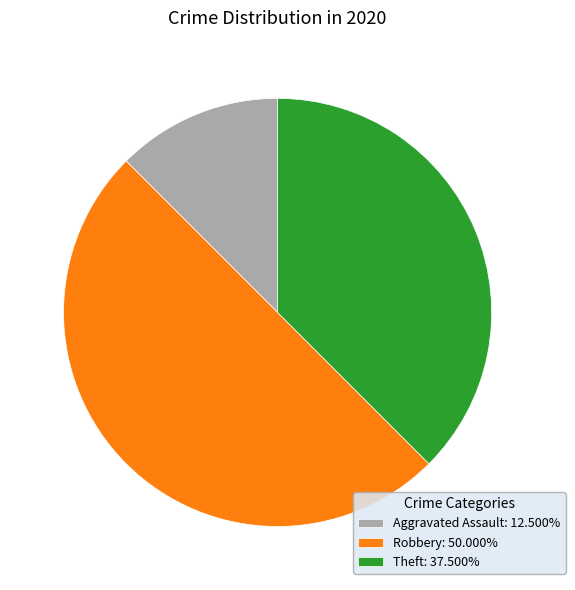

Does Aggravated Assault: 12.500% account for over 50% of the chart?

No